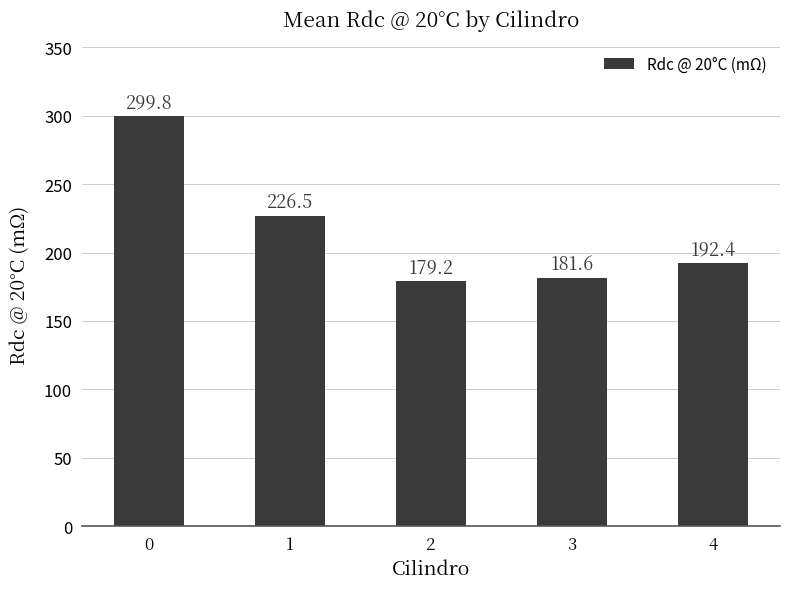

What is the maximum value shown in the chart?

299.8